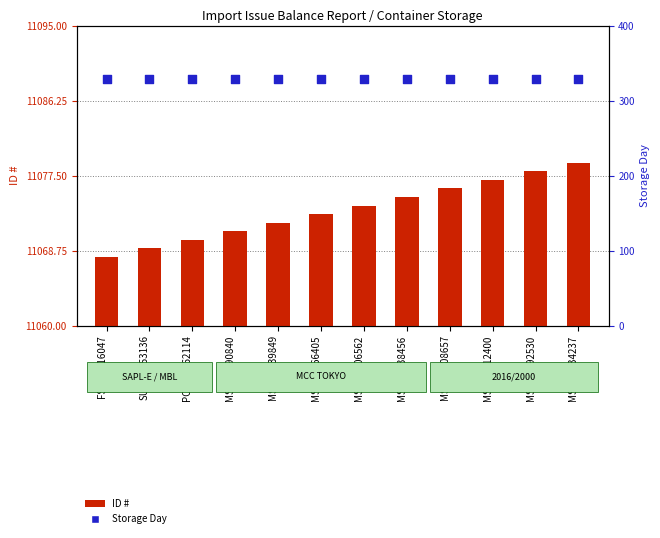

Which series has the largest total across all categories?

ID #